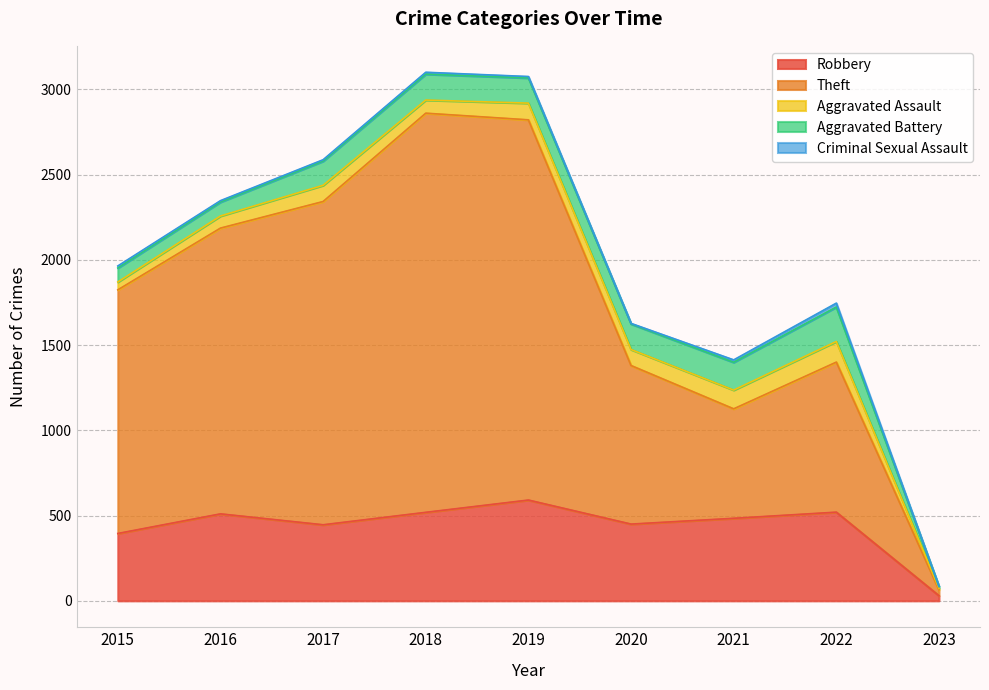

Reading right to left, extract all data points from this chart.

Robbery: 2023=30	2022=520	2021=484	2020=450	2019=591	2018=519	2017=446	2016=510	2015=395
Theft: 2023=34	2022=880	2021=642	2020=930	2019=2230	2018=2341	2017=1896	2016=1676	2015=1429
Aggravated Assault: 2023=9	2022=121	2021=110	2020=94	2019=98	2018=77	2017=95	2016=71	2015=46
Aggravated Battery: 2023=11	2022=202	2021=163	2020=150	2019=148	2018=152	2017=142	2016=82	2015=82
Criminal Sexual Assault: 2023=1	2022=23	2021=14	2020=3	2019=8	2018=11	2017=8	2016=8	2015=12